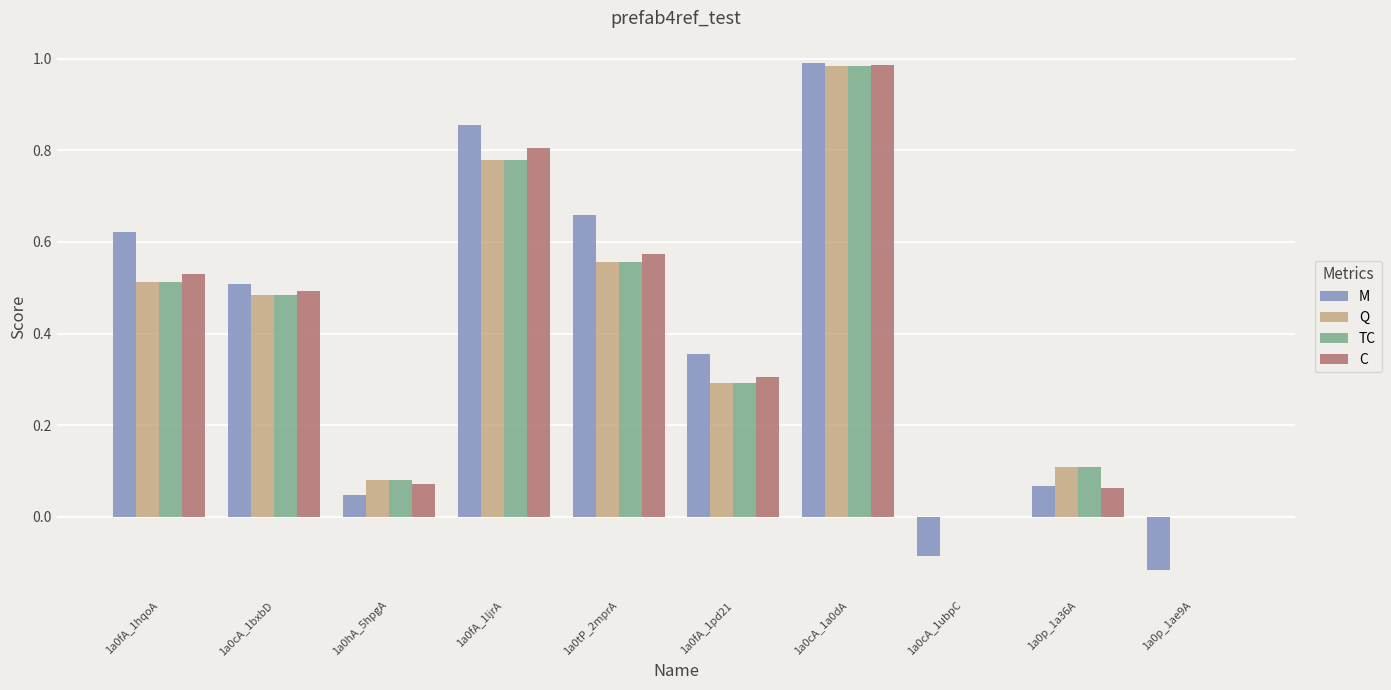

The value of Q at 1a0fA_1ljrA is 0.5. True or false?

False